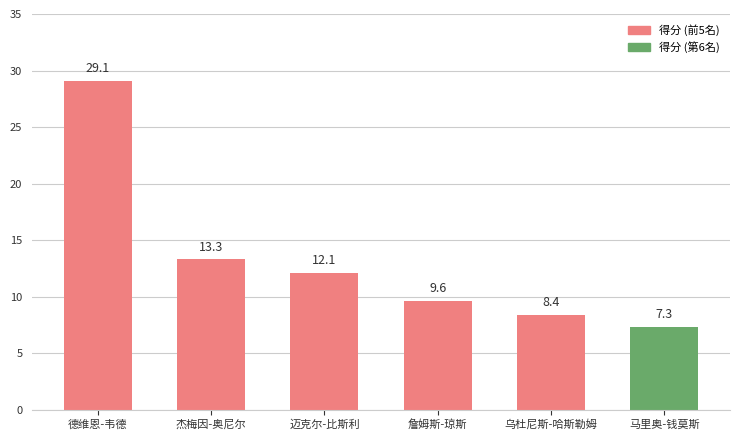

Reading left to right, extract all data points from this chart.

德维恩-韦德=29.1	杰梅因-奥尼尔=13.3	迈克尔-比斯利=12.1	詹姆斯-琼斯=9.6	乌杜尼斯-哈斯勒姆=8.4	马里奥-钱莫斯=7.3